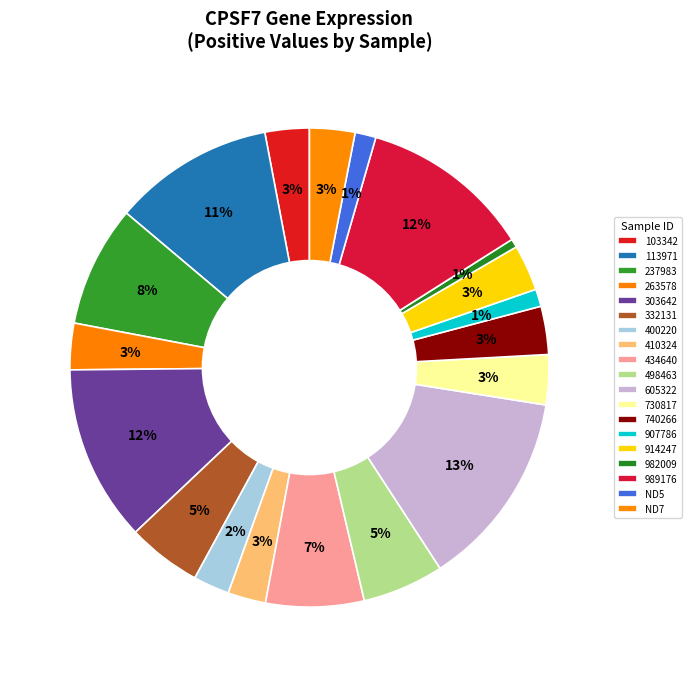

Combined, what portion of the pie is 332131 and 400220?

7.4%